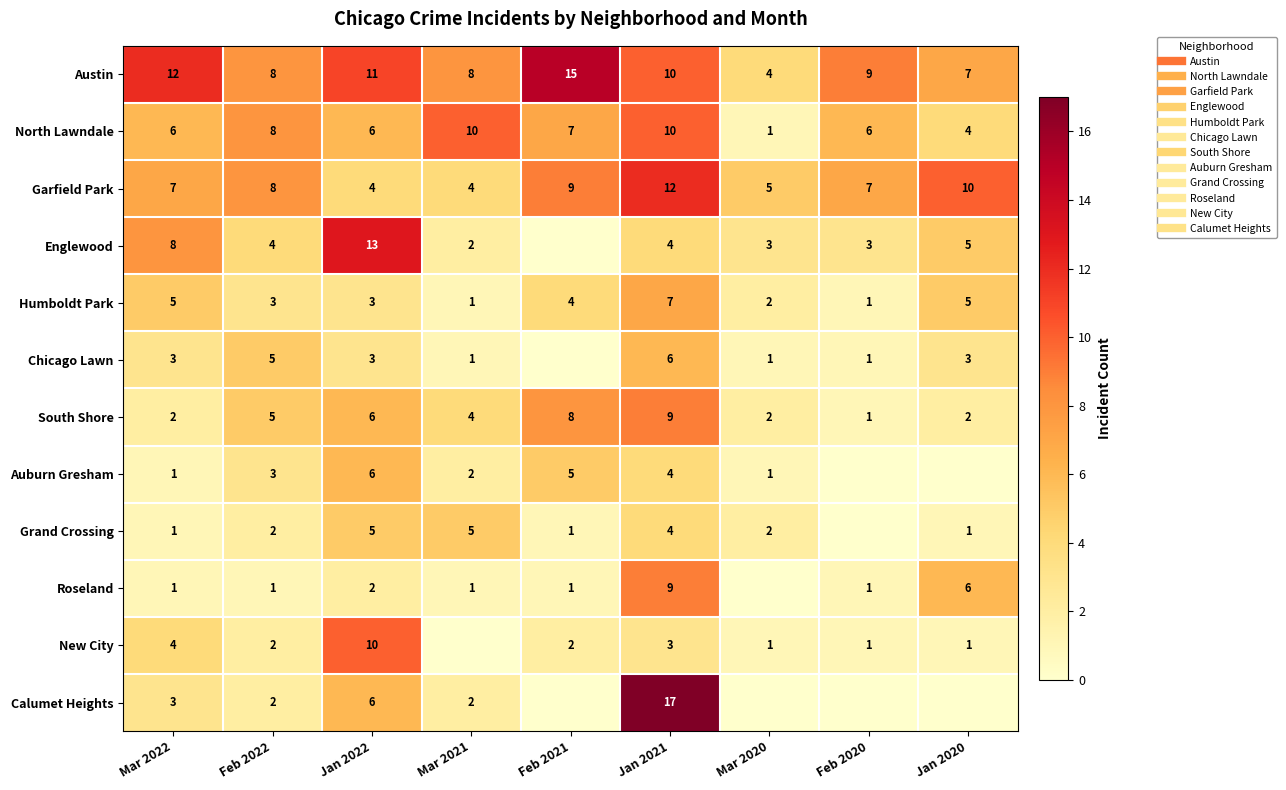

Rank the series at Feb 2022 from highest to lowest value.

Austin, North Lawndale, Garfield Park, Chicago Lawn, South Shore, Englewood, Humboldt Park, Auburn Gresham, Grand Crossing, New City, Calumet Heights, Roseland